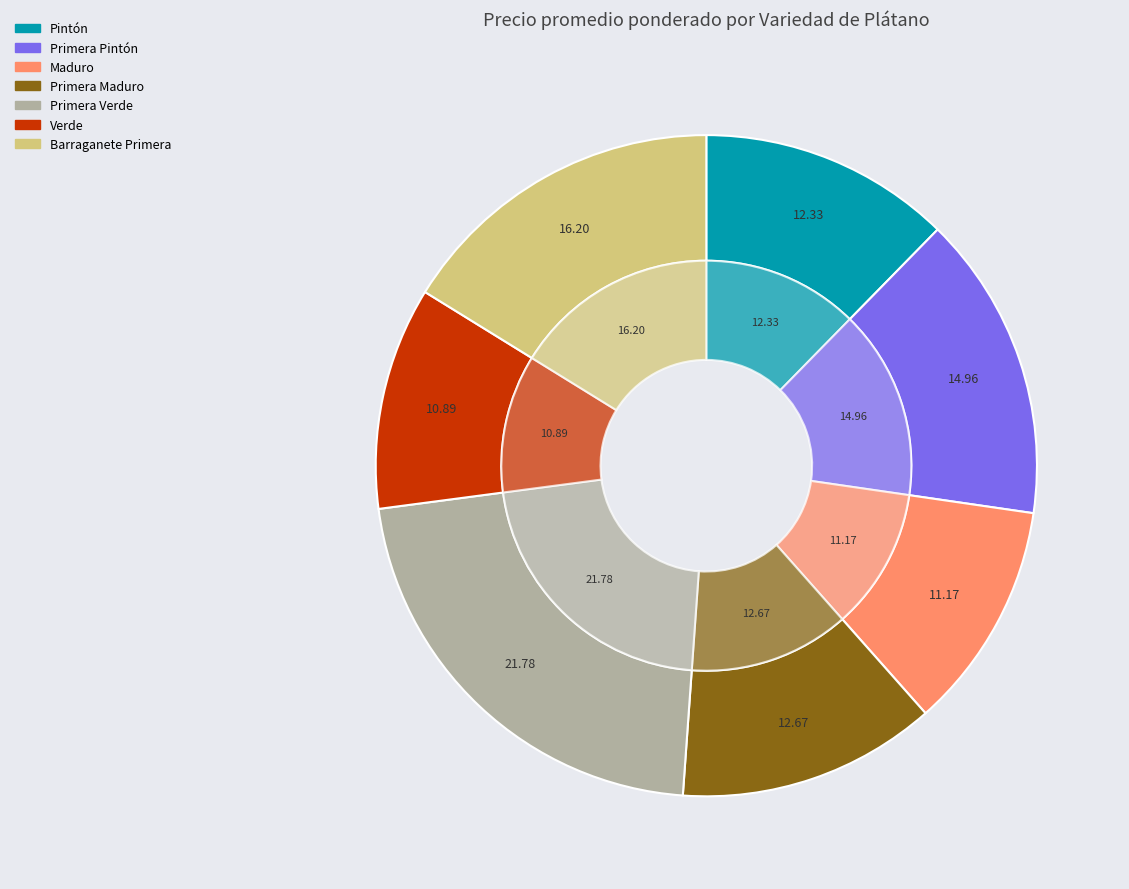

Count the number of slices in the pie.

7